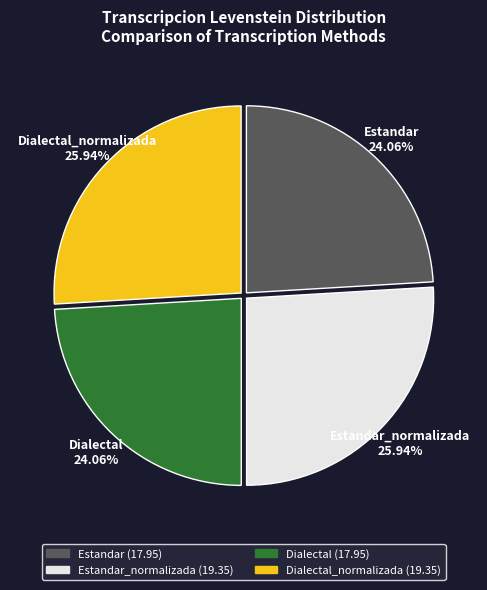

Is there a majority slice in this chart?

No